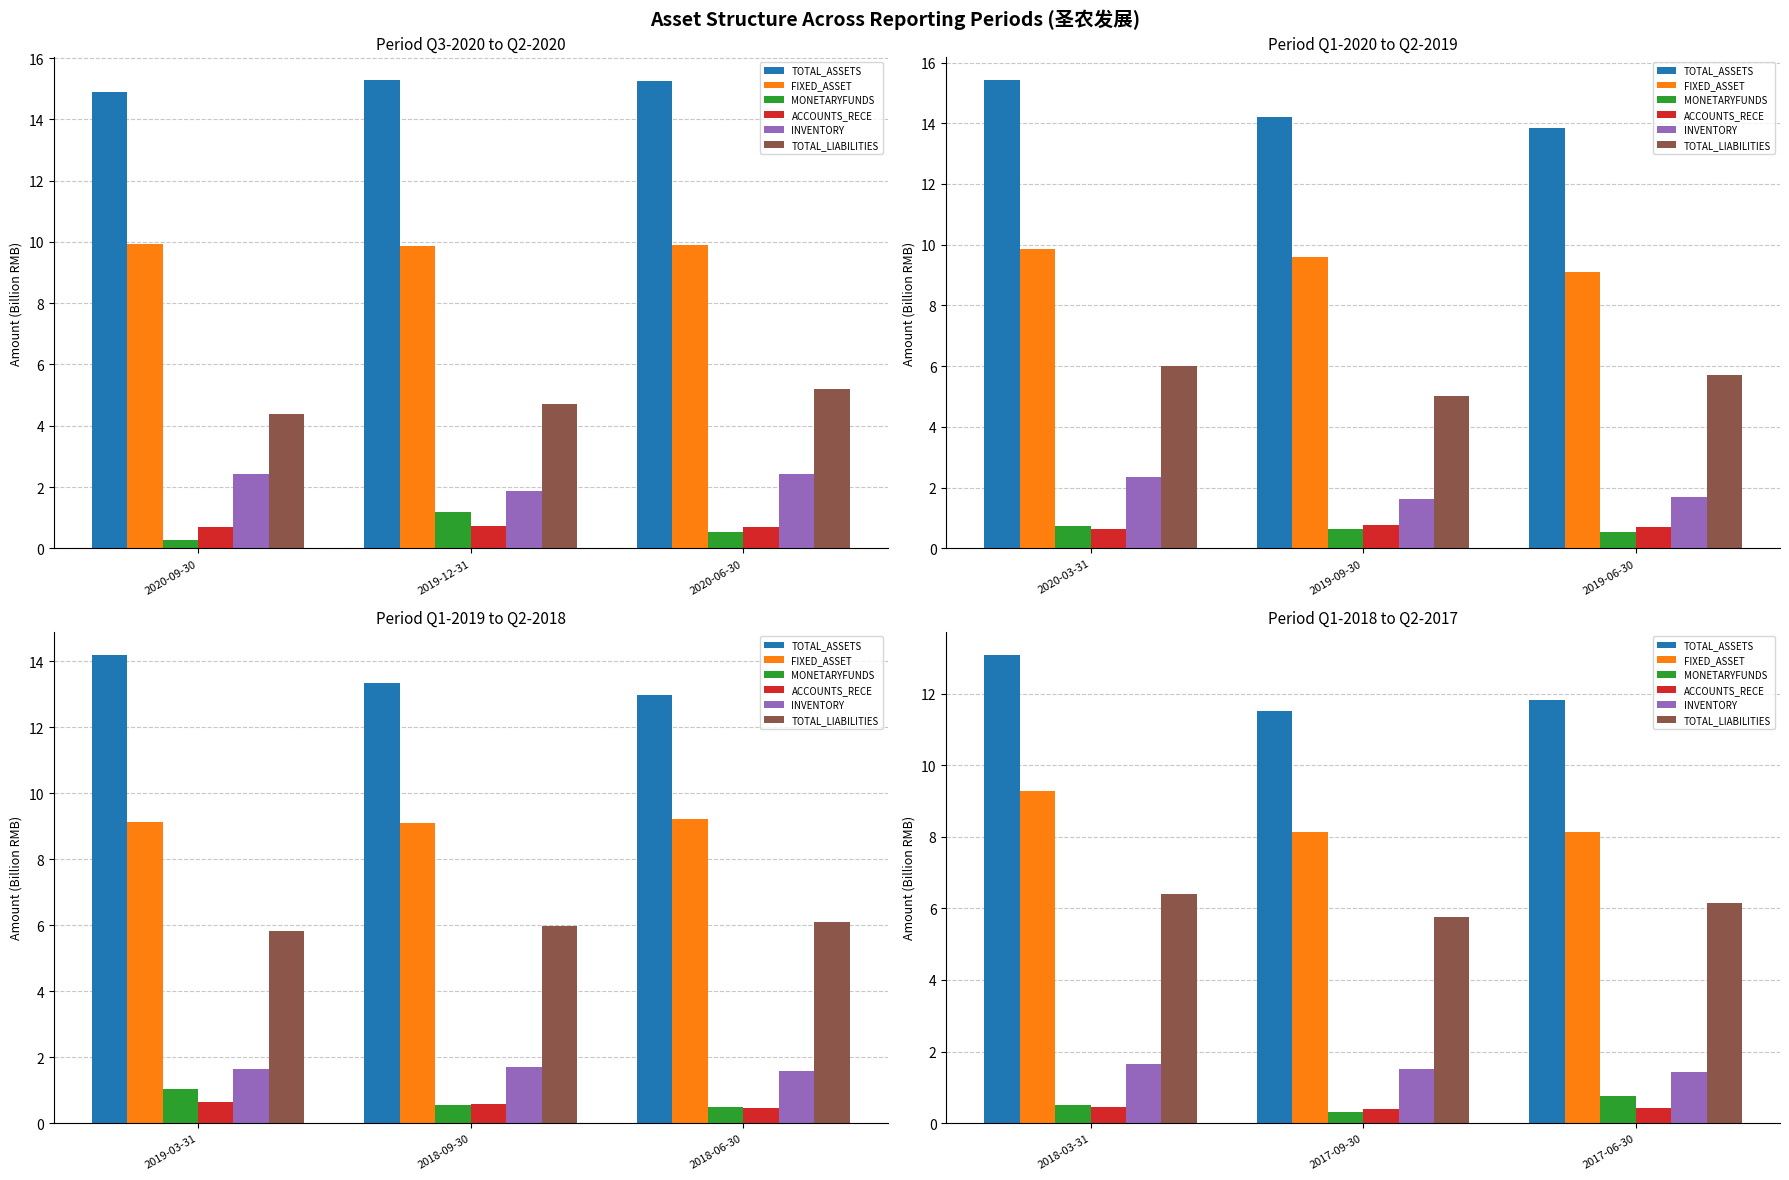

What is the minimum value shown in the chart?

0.3